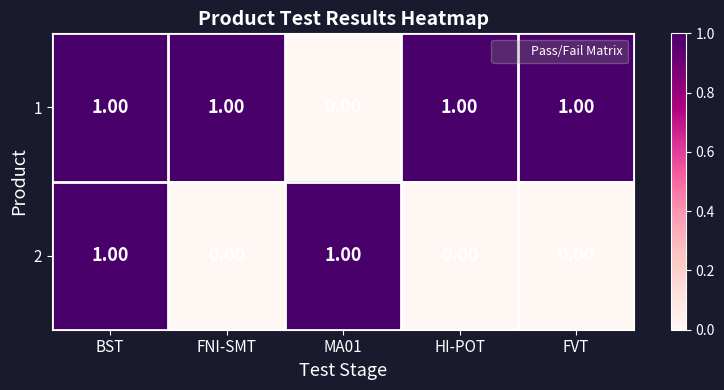

At which category is the sum across all series the highest?

BST